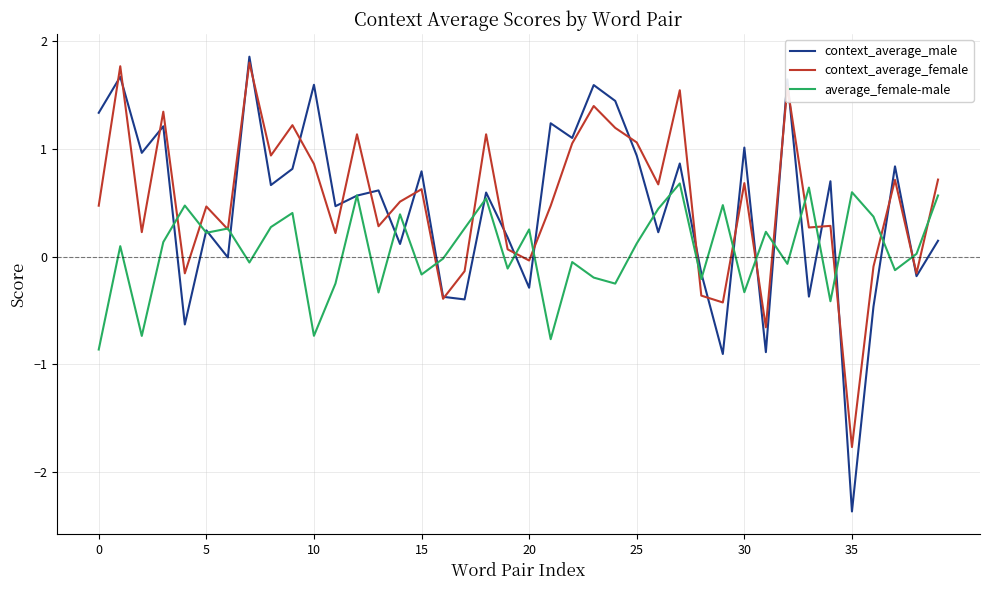

What is the lowest value of the context_average_male series?

-2.4